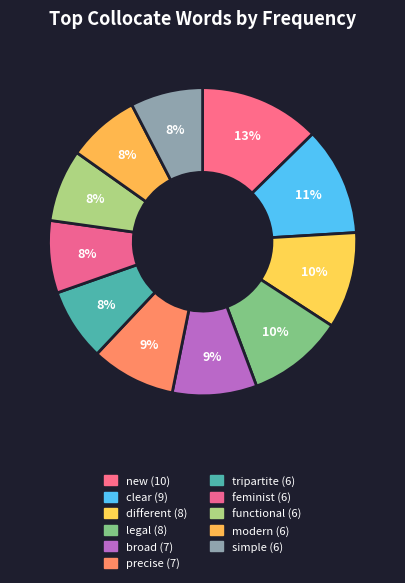

Combined, what portion of the pie is functional and precise?

16.5%